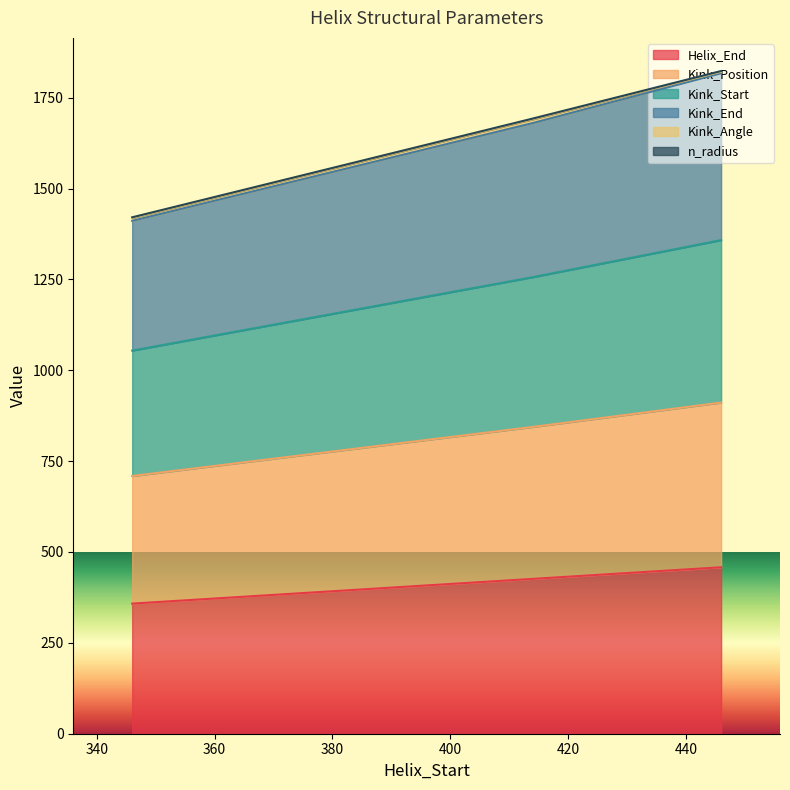

How many lines are shown in the chart?

6